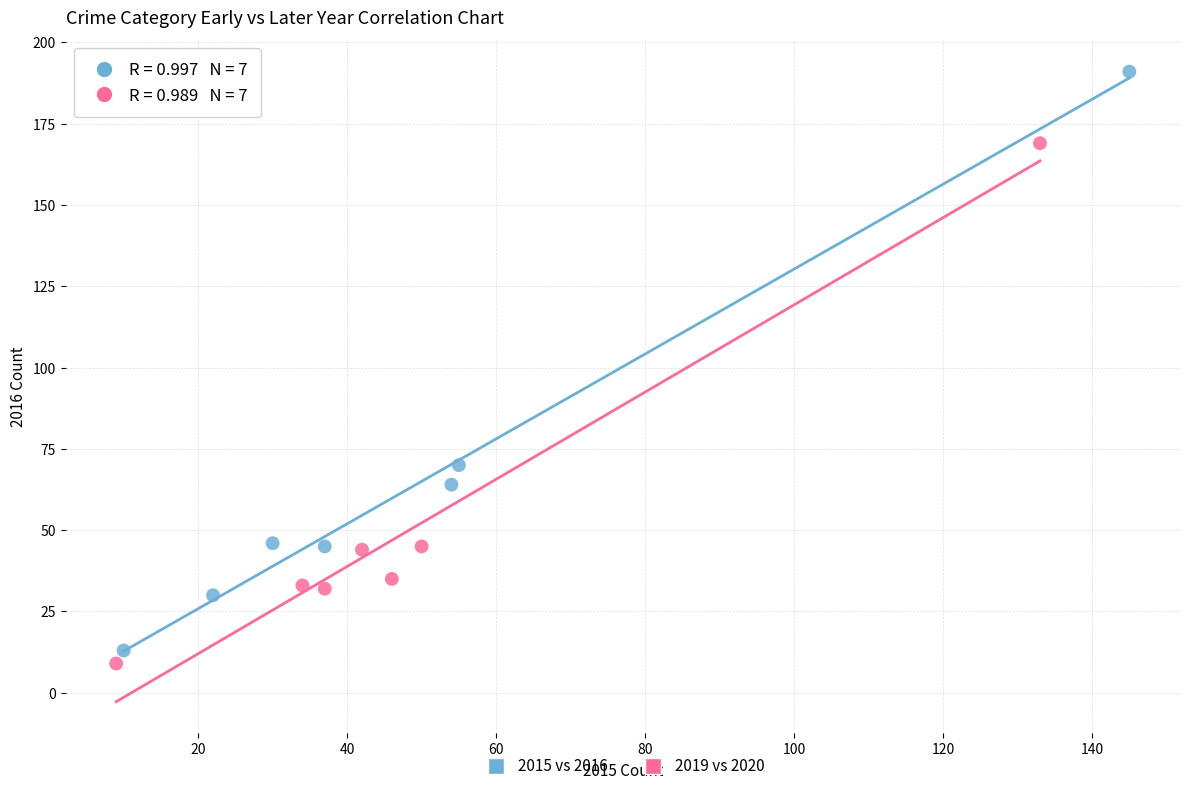

Which series has the largest Y range (max minus min)?

2015 vs 2016